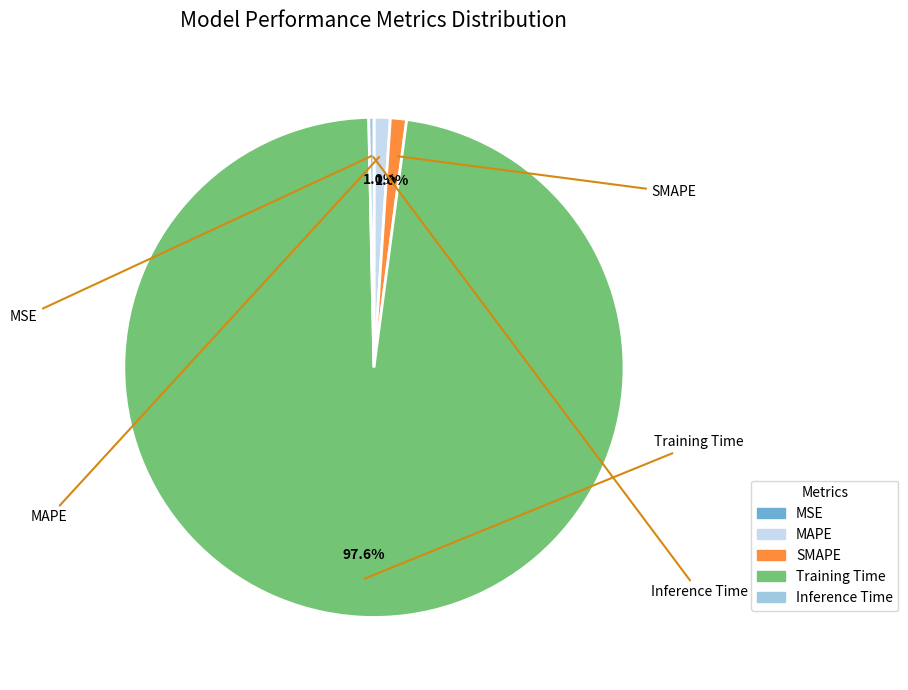

To the nearest percent, what is the difference between the largest and smallest slice percentages?

98%